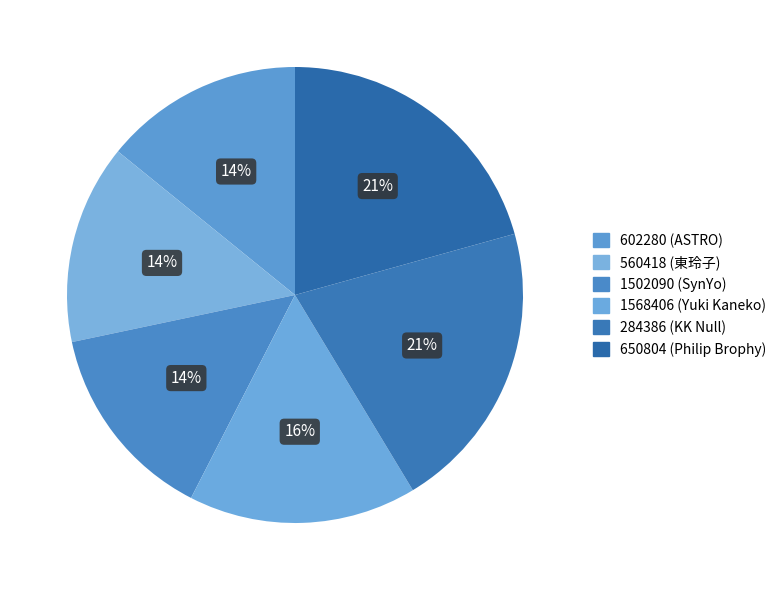

How many slices are in this pie chart?

6